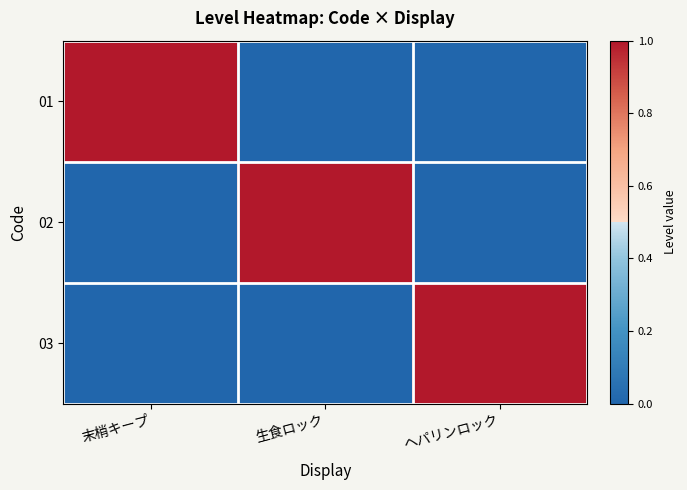

Rank the series by their maximum value, from highest to lowest.

01, 02, 03